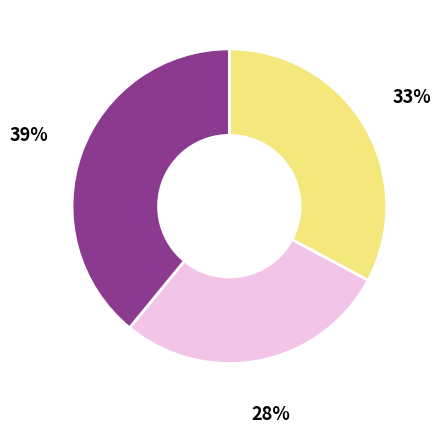

How many segments does this pie chart have?

3